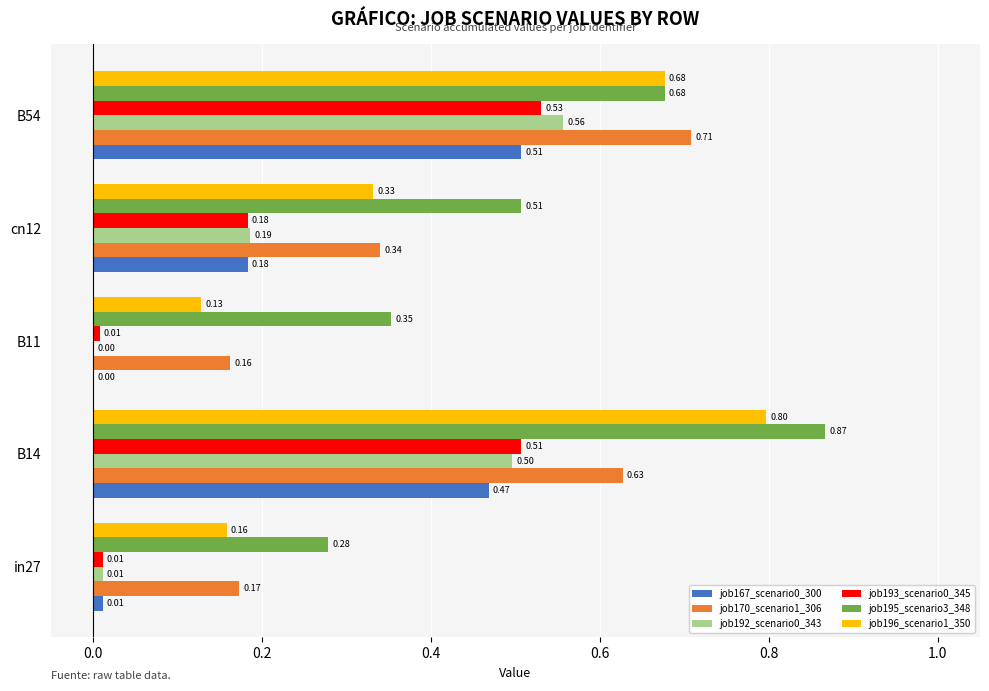

Is the value of job193_scenario0_345 at B14 greater than the value of job196_scenario1_350 at in27?

Yes